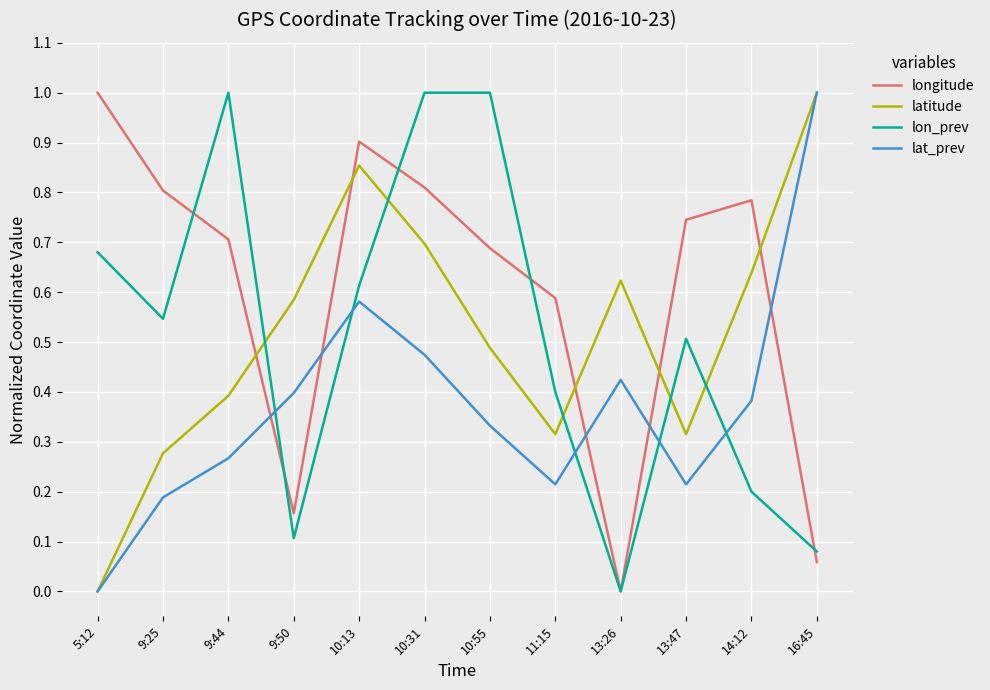

What is the highest value of the lat_prev series?

1.0